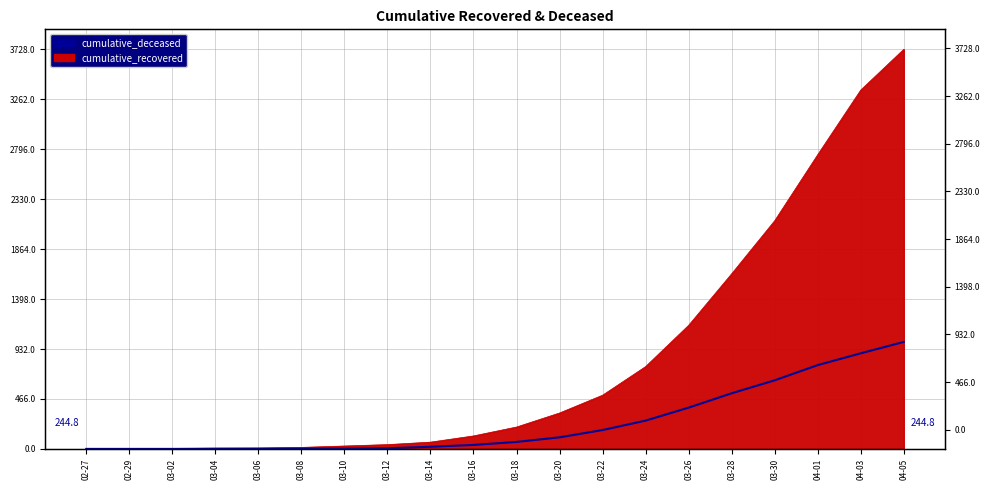

Reading left to right, extract all data points from this chart.

0	0	0	0	0	2	2	6	20	37	65	108	176	264	385	519	640	782	892	998